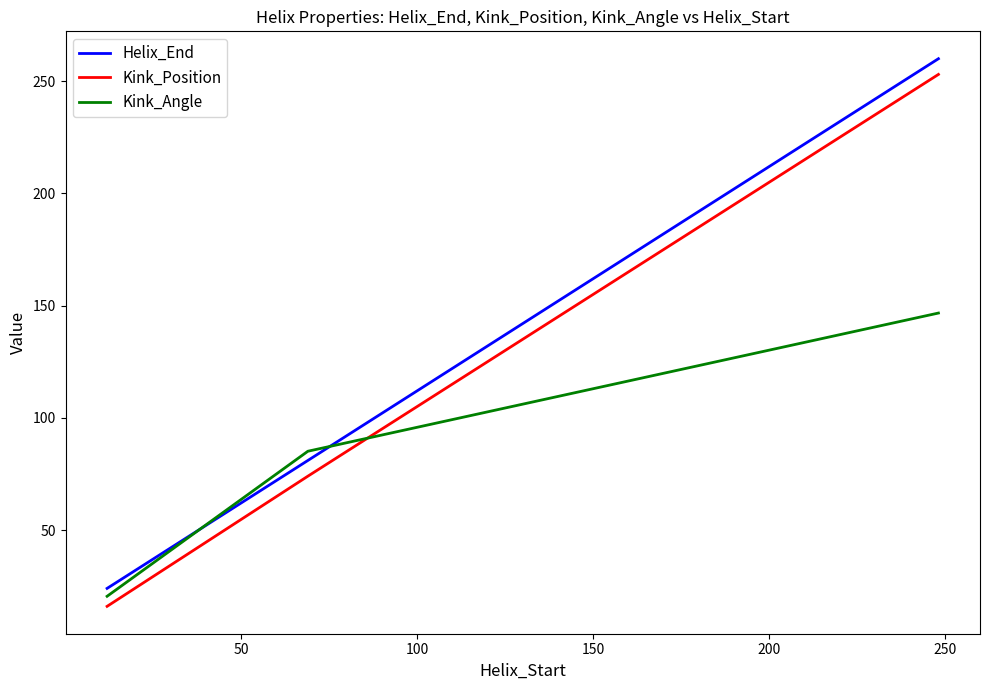

Which series has the largest range (max minus min)?

Kink_Position